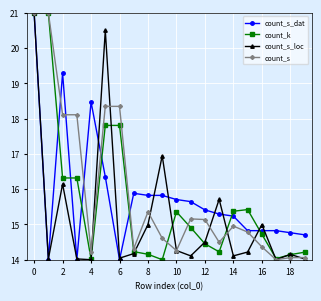

What is the lowest value of the count_k series?

14.0